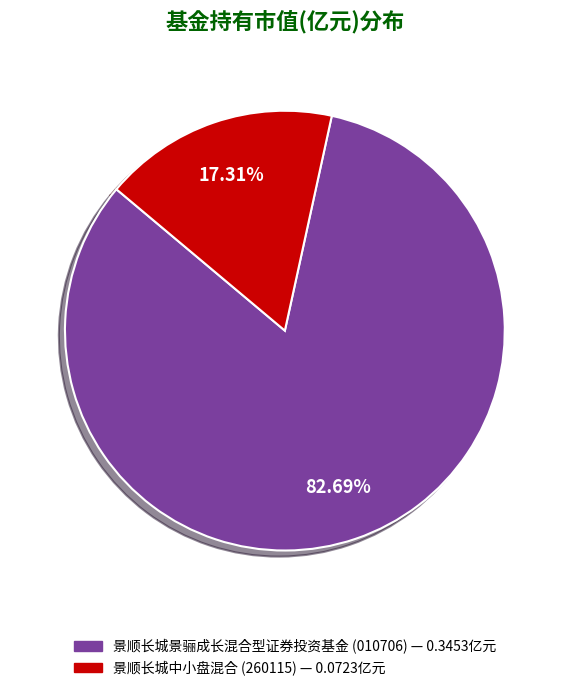

Count the number of slices in the pie.

2